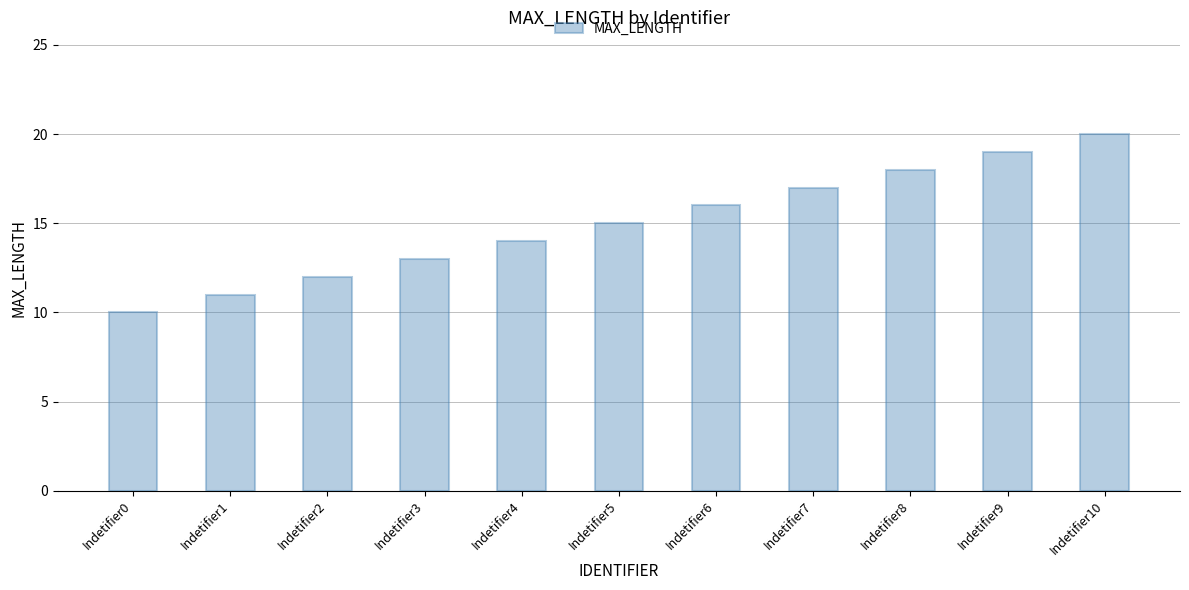

Reading left to right, list all the values displayed in this chart.

Indetifier0=10	Indetifier1=11	Indetifier2=12	Indetifier3=13	Indetifier4=14	Indetifier5=15	Indetifier6=16	Indetifier7=17	Indetifier8=18	Indetifier9=19	Indetifier10=20